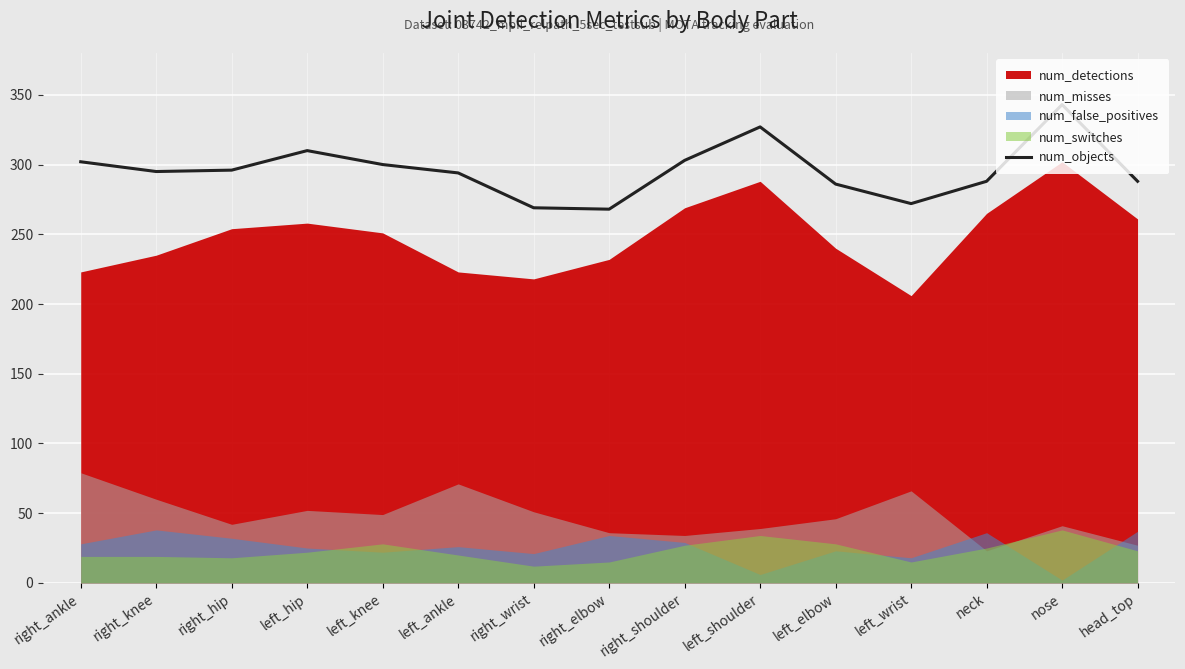

What is the difference between the maximum and minimum values?

75